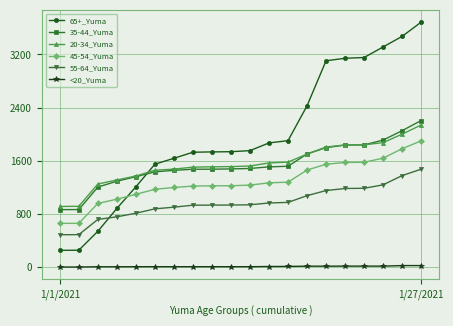

True or false: 55-64_Yuma and 20-34_Yuma cross at least once.

False